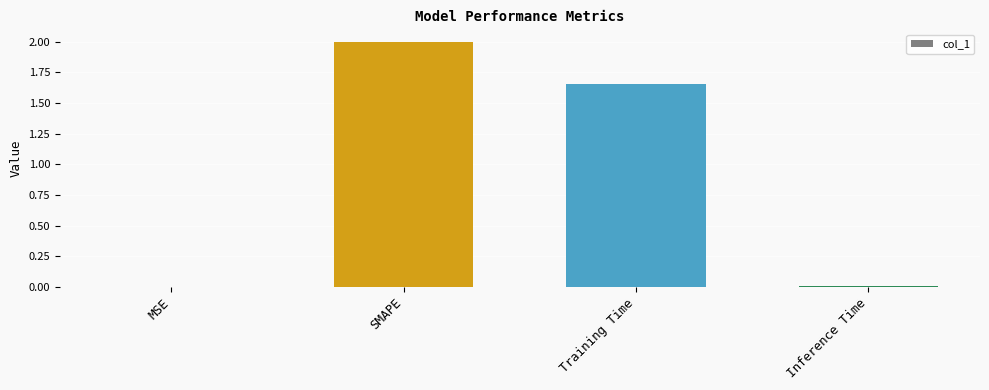

What is the maximum value shown in the chart?

2.0